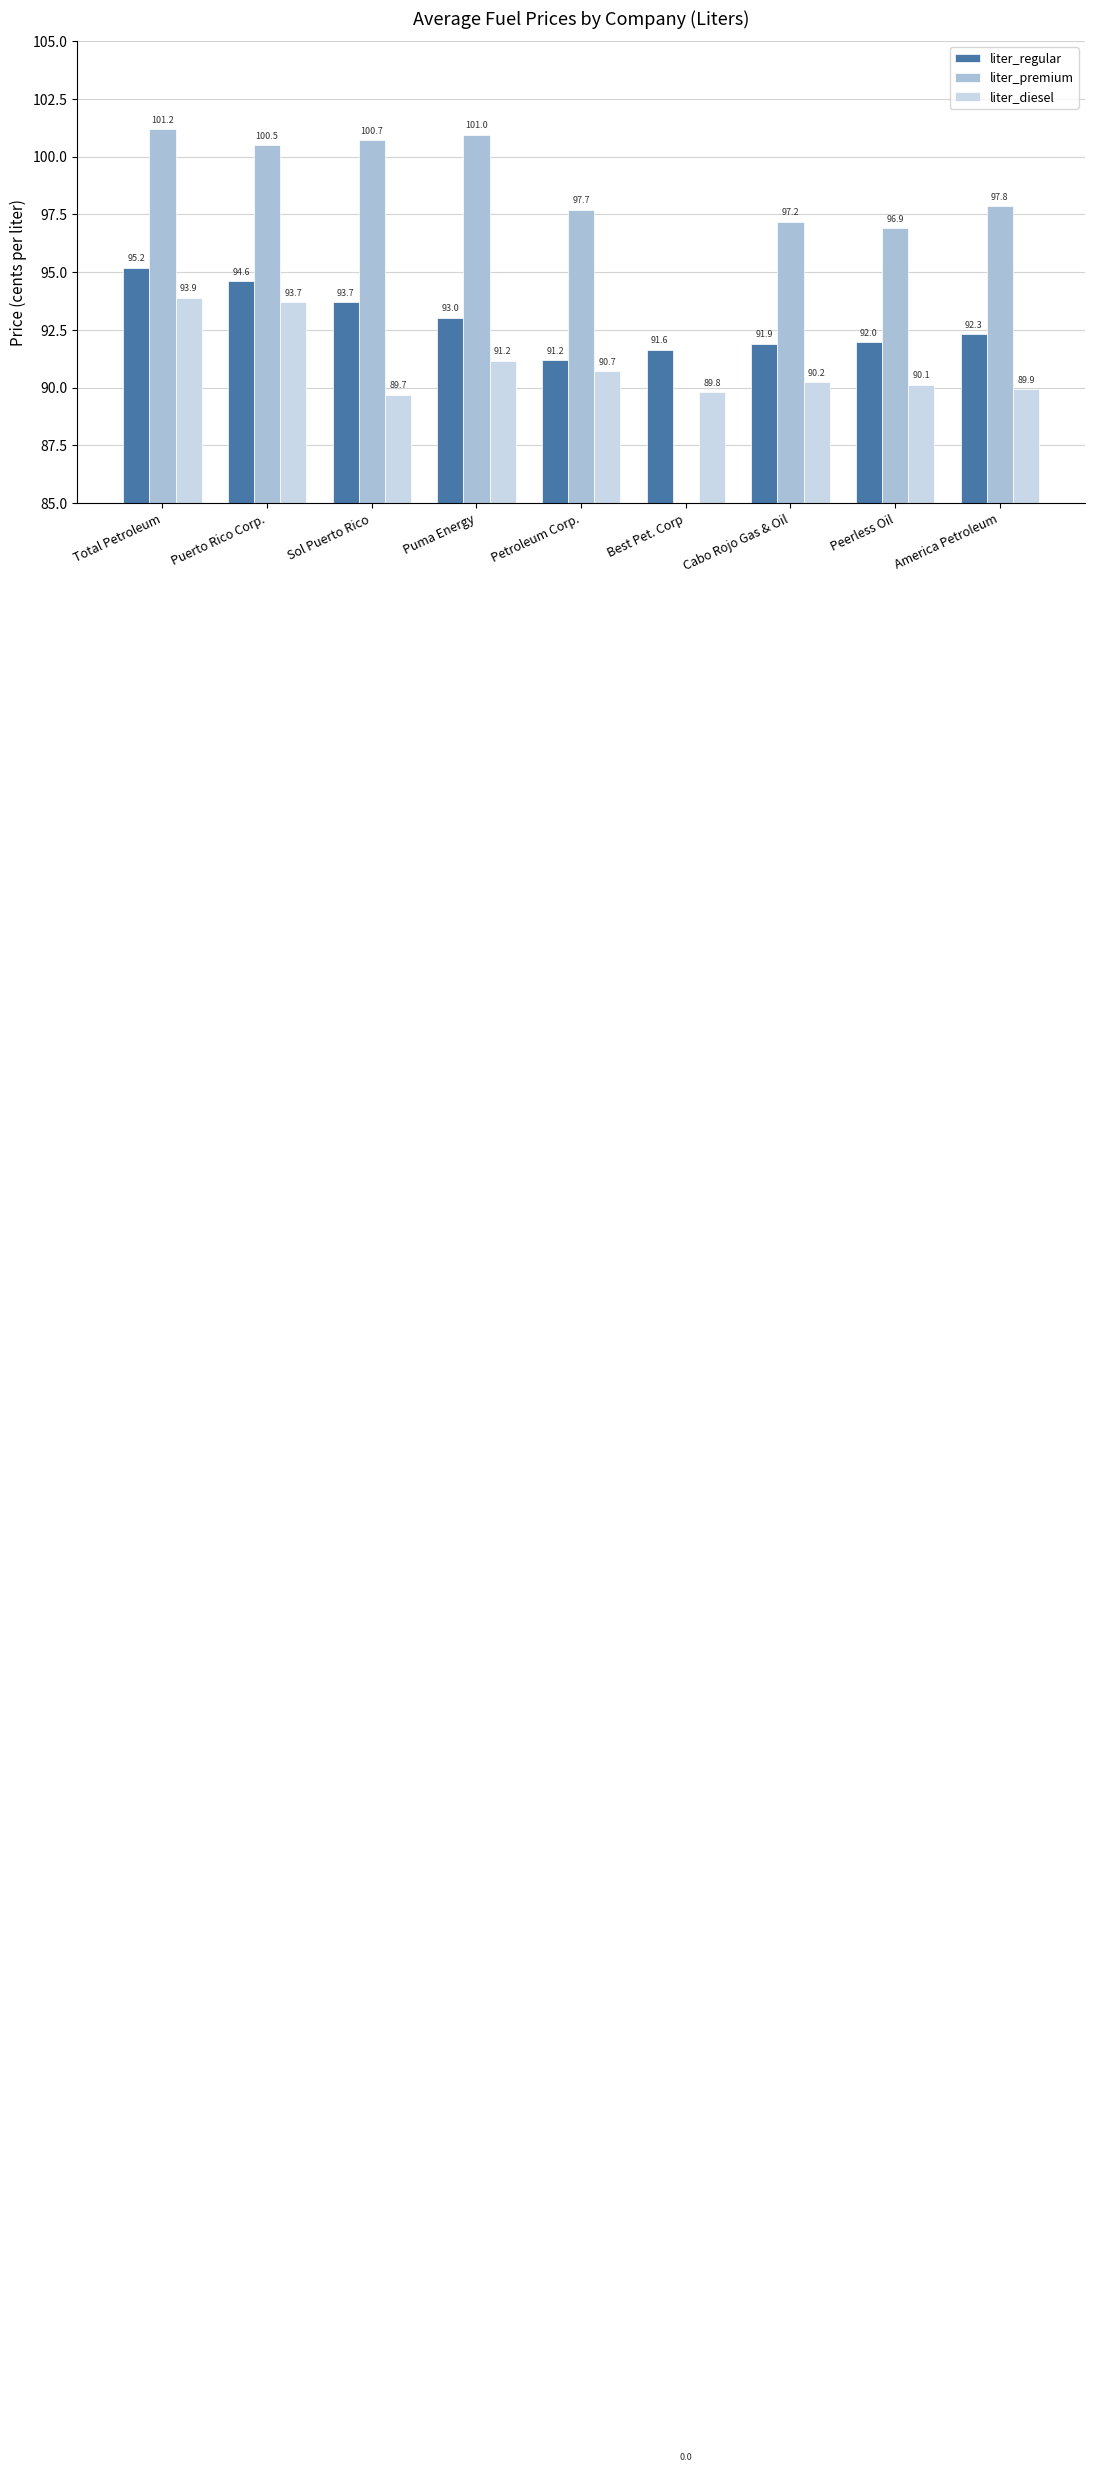

How many bars are there in each group?

3